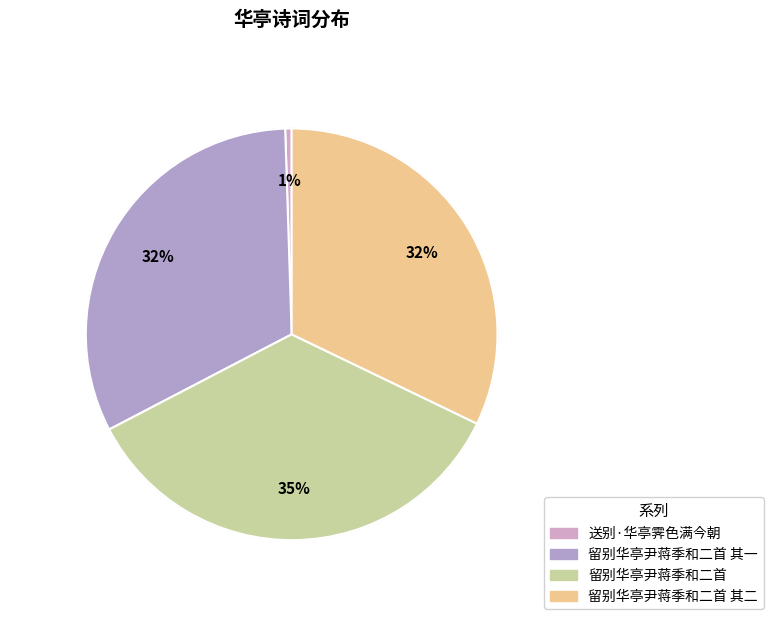

Combined, do 留别华亭尹蒋季和二首 其二 and 留别华亭尹蒋季和二首 其一 account for over 50%?

Yes